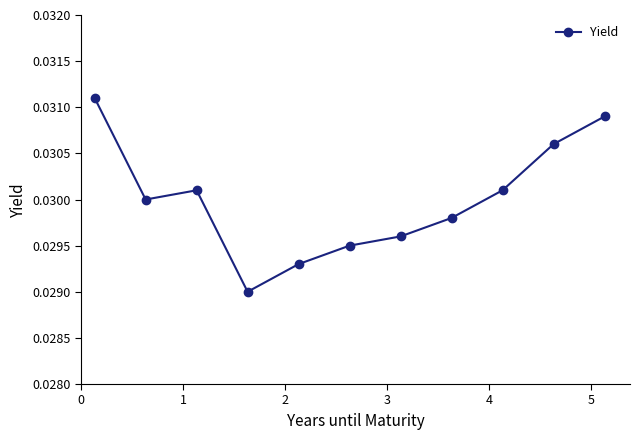

How many points are higher than both their immediate neighbors (excluding endpoints)?

1